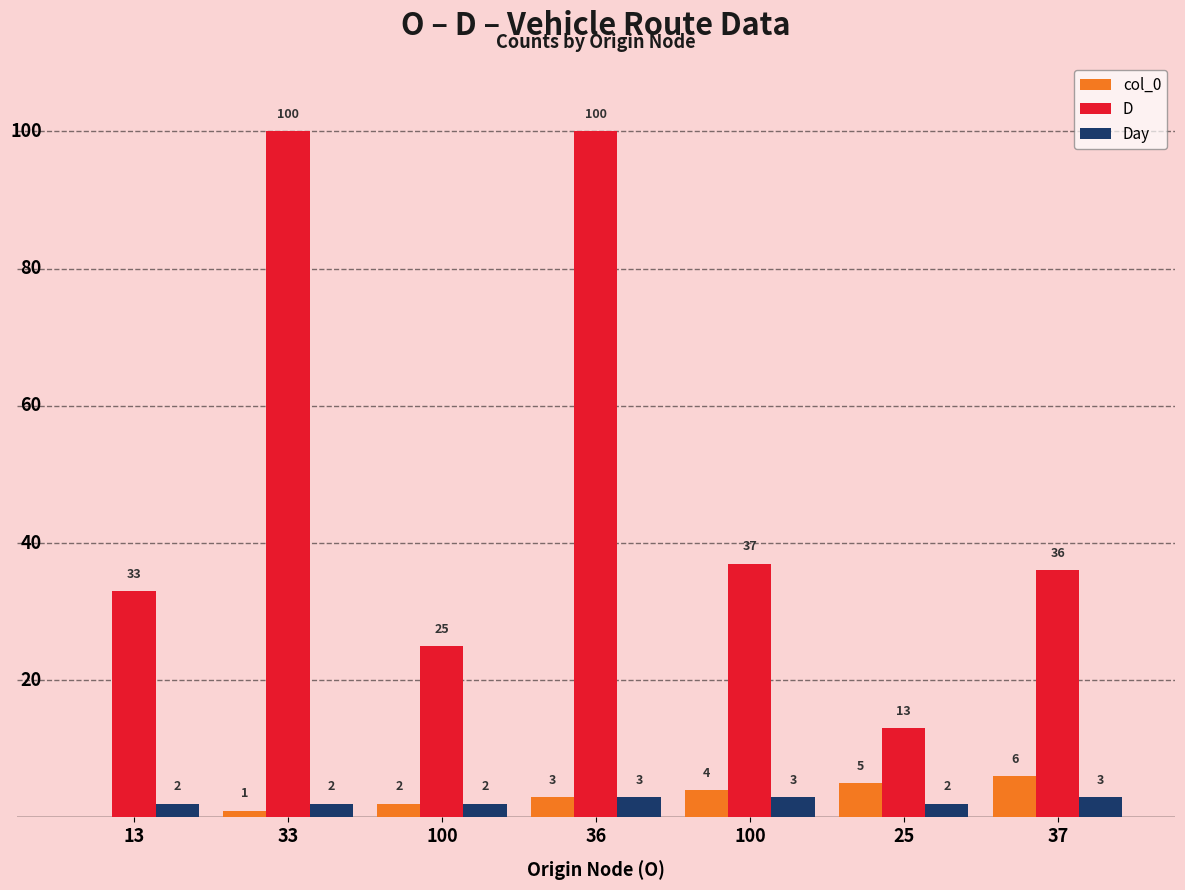

Count the col_0 values in the range 1 to 5.

5